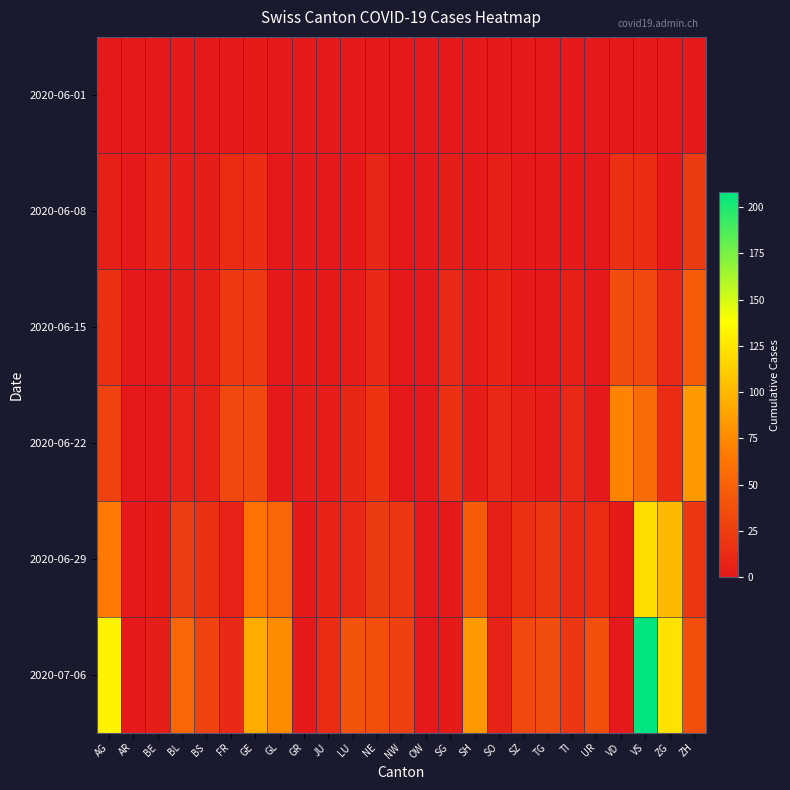

Reading left to right, extract all data points from this chart.

2020-06-01: AG=0	AR=0	BE=0	BL=1	BS=0	FR=0	GE=1	GL=0	GR=0	JU=0	LU=0	NE=0	NW=0	OW=0	SG=0	SH=0	SO=0	SZ=0	TG=0	TI=0	UR=0	VD=0	VS=1	ZG=0	ZH=0
2020-06-08: AG=5	AR=0	BE=8	BL=3	BS=4	FR=13	GE=14	GL=0	GR=1	JU=0	LU=1	NE=9	NW=0	OW=0	SG=4	SH=1	SO=6	SZ=0	TG=1	TI=1	UR=0	VD=16	VS=14	ZG=1	ZH=23
2020-06-15: AG=17	AR=0	BE=0	BL=4	BS=5	FR=22	GE=22	GL=0	GR=2	JU=1	LU=3	NE=12	NW=0	OW=0	SG=11	SH=3	SO=8	SZ=1	TG=1	TI=6	UR=0	VD=35	VS=32	ZG=11	ZH=45
2020-06-22: AG=28	AR=0	BE=0	BL=7	BS=7	FR=32	GE=32	GL=0	GR=3	JU=3	LU=10	NE=18	NW=0	OW=0	SG=16	SH=3	SO=11	SZ=6	TG=3	TI=11	UR=0	VD=71	VS=56	ZG=14	ZH=83
2020-06-29: AG=65	AR=0	BE=2	BL=25	BS=17	FR=7	GE=61	GL=52	GR=1	JU=8	LU=11	NE=23	NW=21	OW=0	SG=1	SH=46	SO=5	SZ=16	TG=21	TI=12	UR=13	VD=2	VS=121	ZG=101	ZH=21
2020-07-06: AG=132	AR=0	BE=4	BL=52	BS=29	FR=12	GE=94	GL=76	GR=1	JU=13	LU=39	NE=37	NW=27	OW=0	SG=2	SH=83	SO=7	SZ=32	TG=35	TI=21	UR=36	VD=0	VS=208	ZG=123	ZH=36